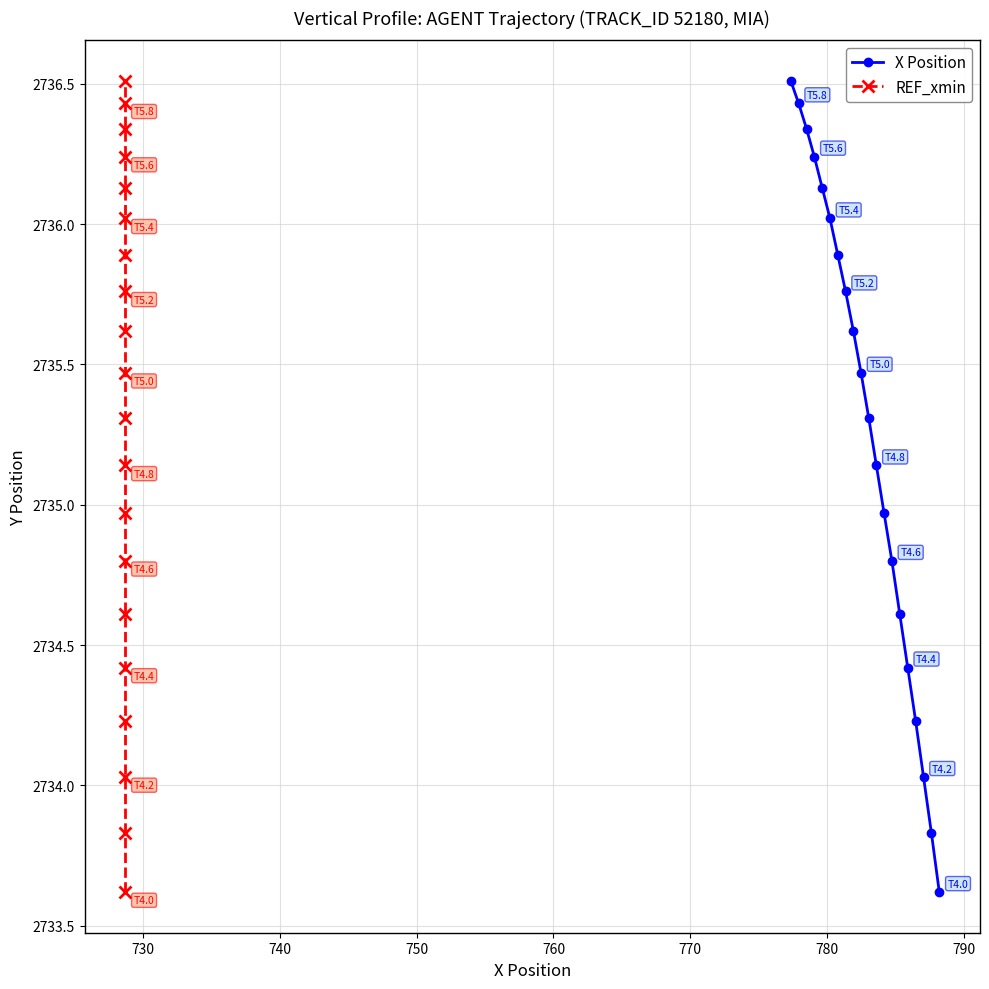

True or false: REF_xmin and X Position cross at least once.

False